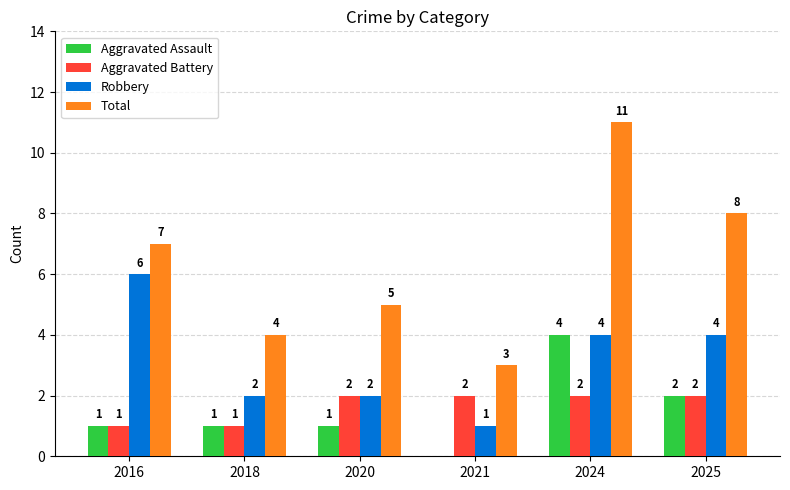

What is the sum of all Aggravated Assault values?

9